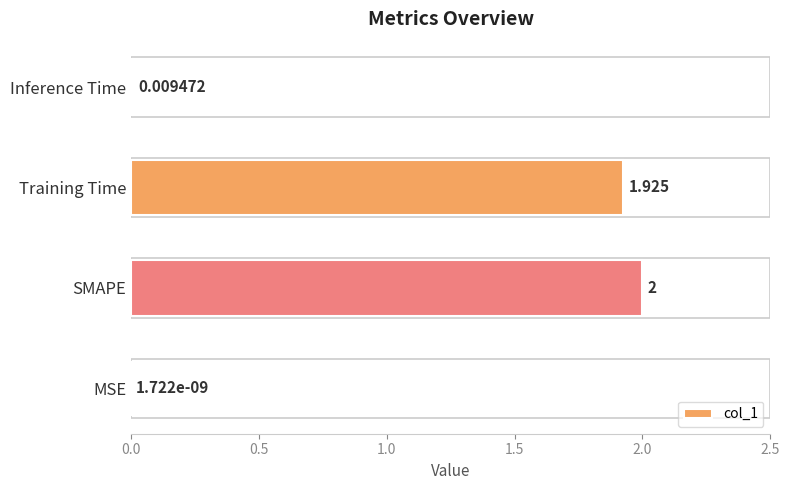

What is the maximum value shown in the chart?

2.0